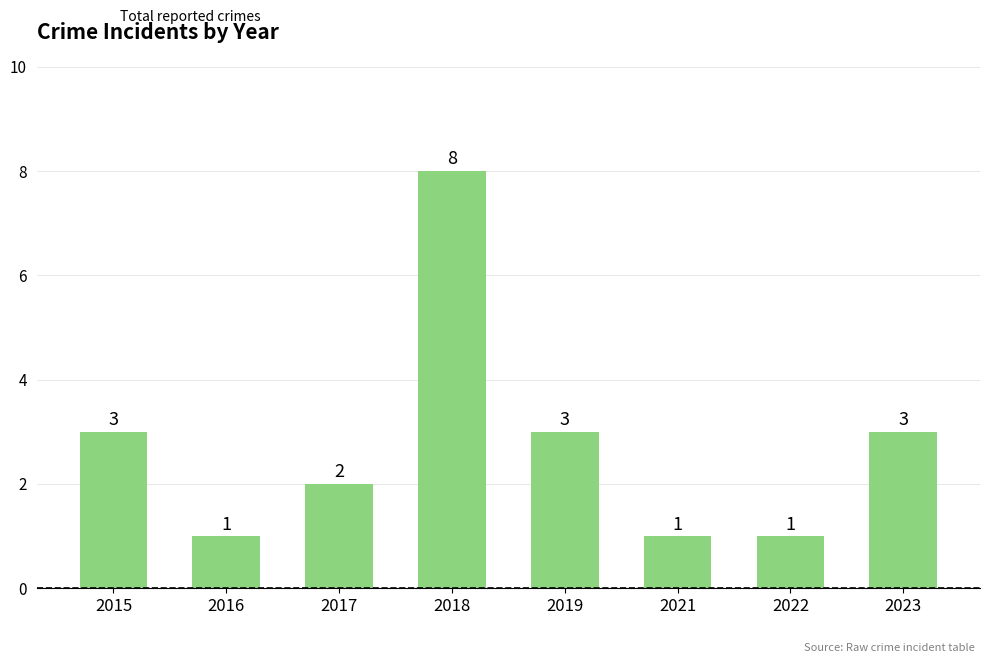

Reading right to left, what are all the values shown in this chart?

3	1	1	3	8	2	1	3